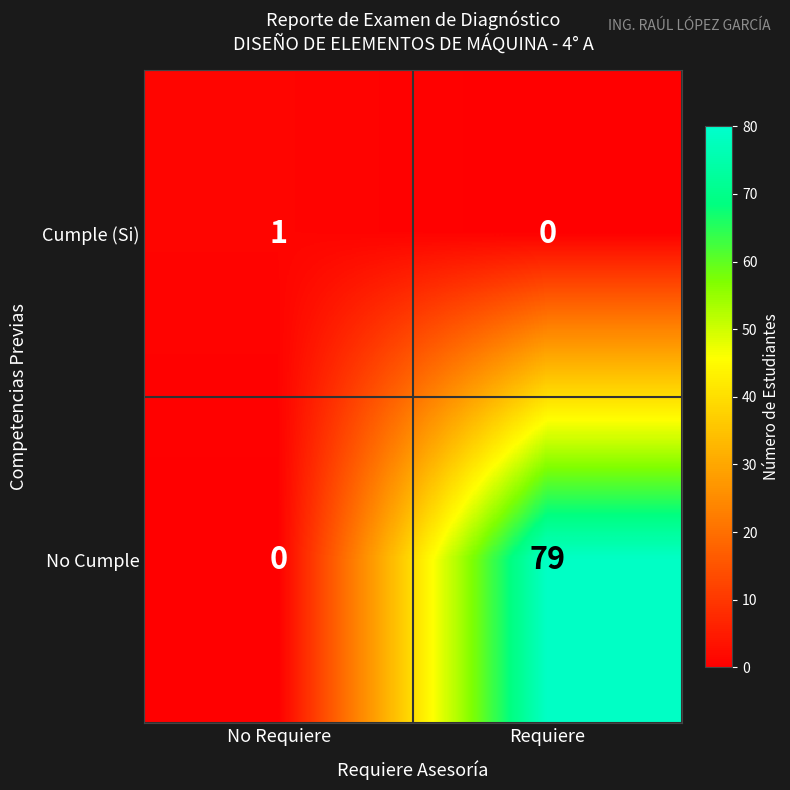

Where is No Cumple nearest to the value 39?

No Requiere